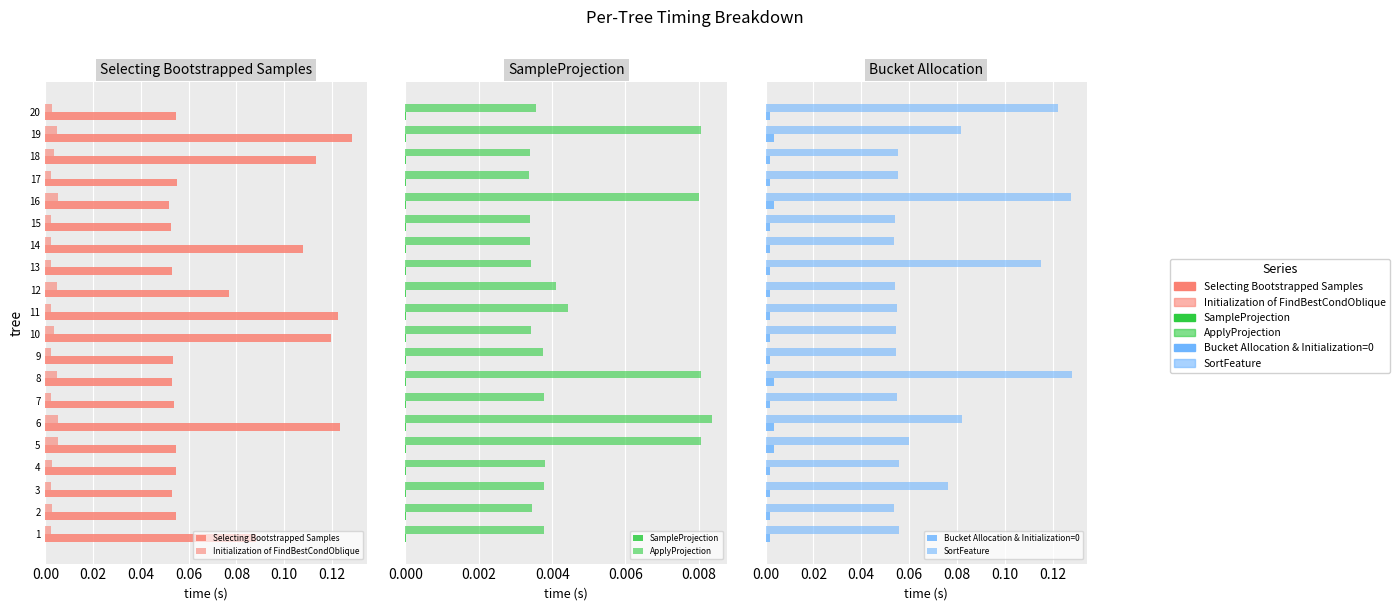

Rank the series by their maximum value, from highest to lowest.

Selecting Bootstrapped Samples, SortFeature, ApplyProjection, Initialization of FindBestCondOblique, Bucket Allocation & Initialization=0, SampleProjection